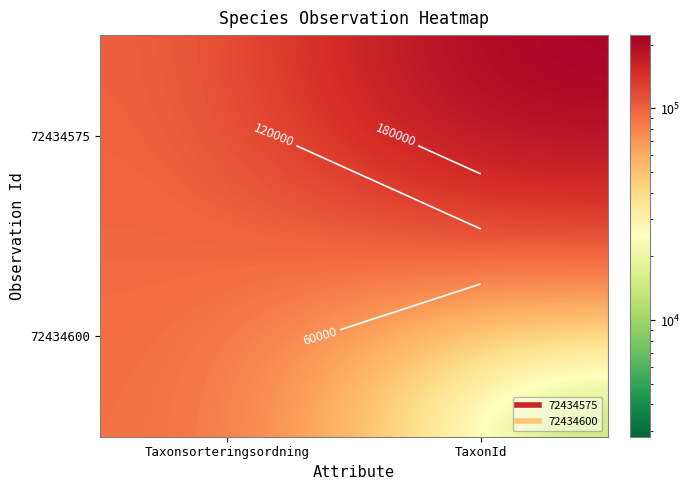

List the series in order of their peak value, highest first.

72434575, 72434600